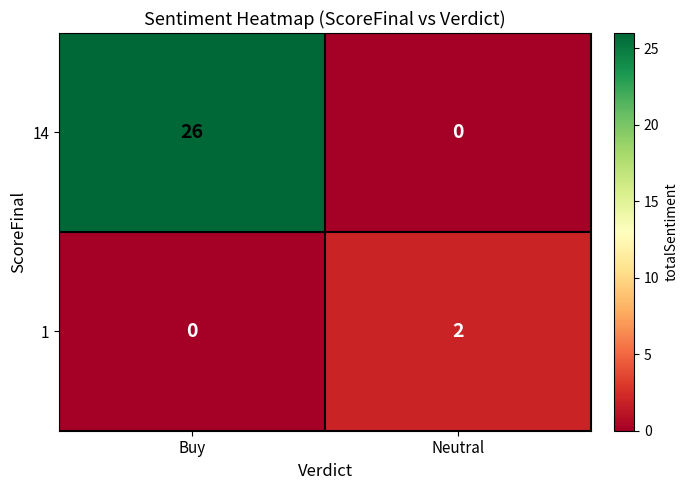

Where is 1 nearest to the value 1?

Buy